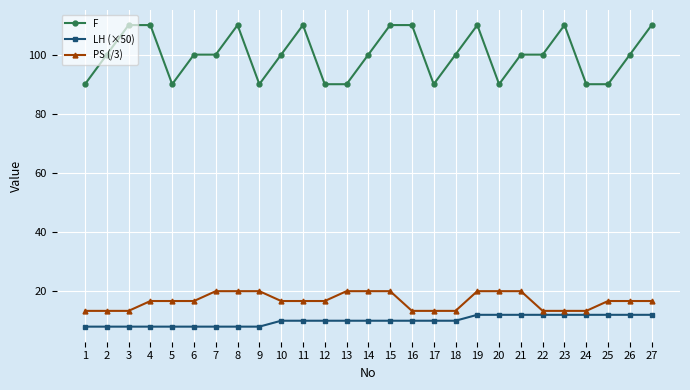

The PS (/3) series shows 27.5 at 20. True or false?

False